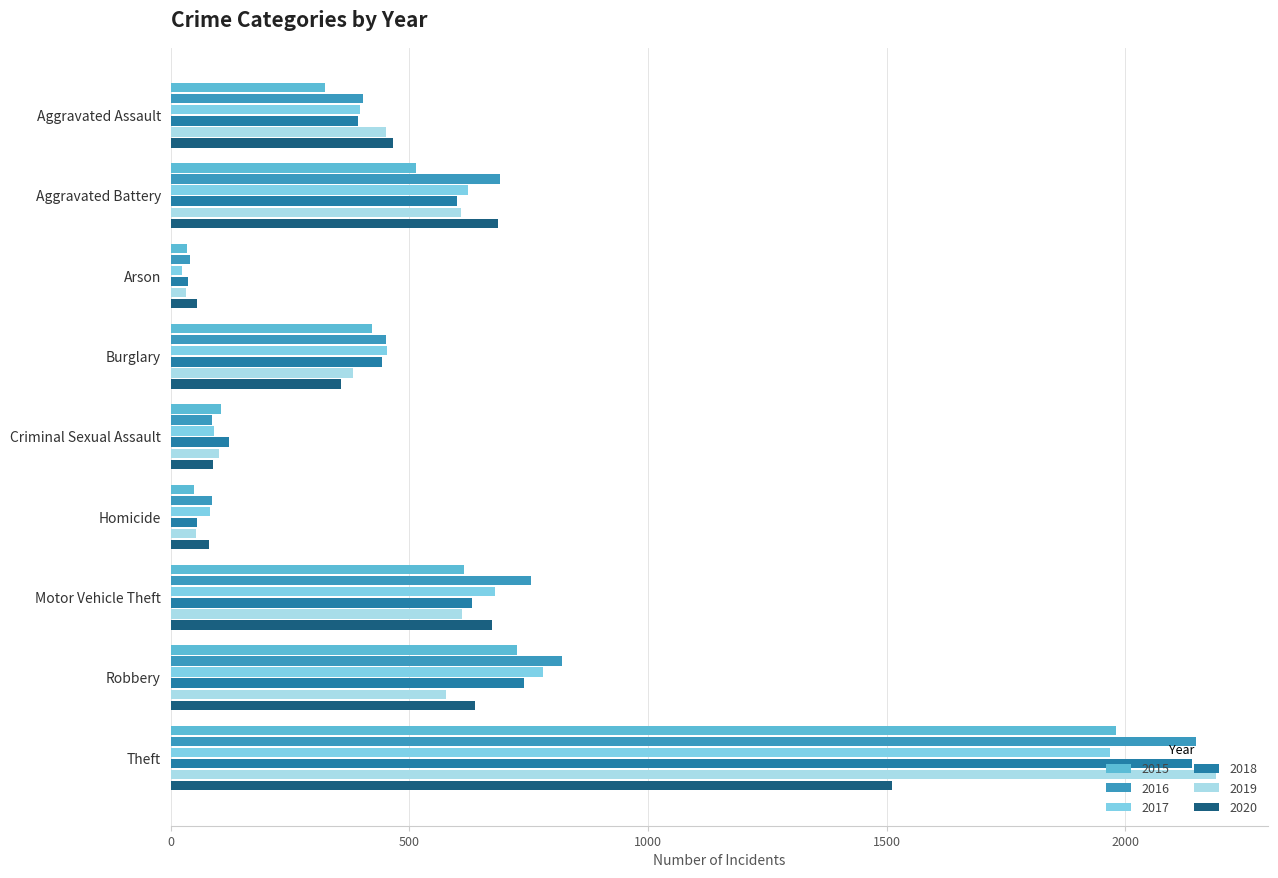

Is the value of 2016 at Motor Vehicle Theft greater than the value of 2015 at Criminal Sexual Assault?

Yes